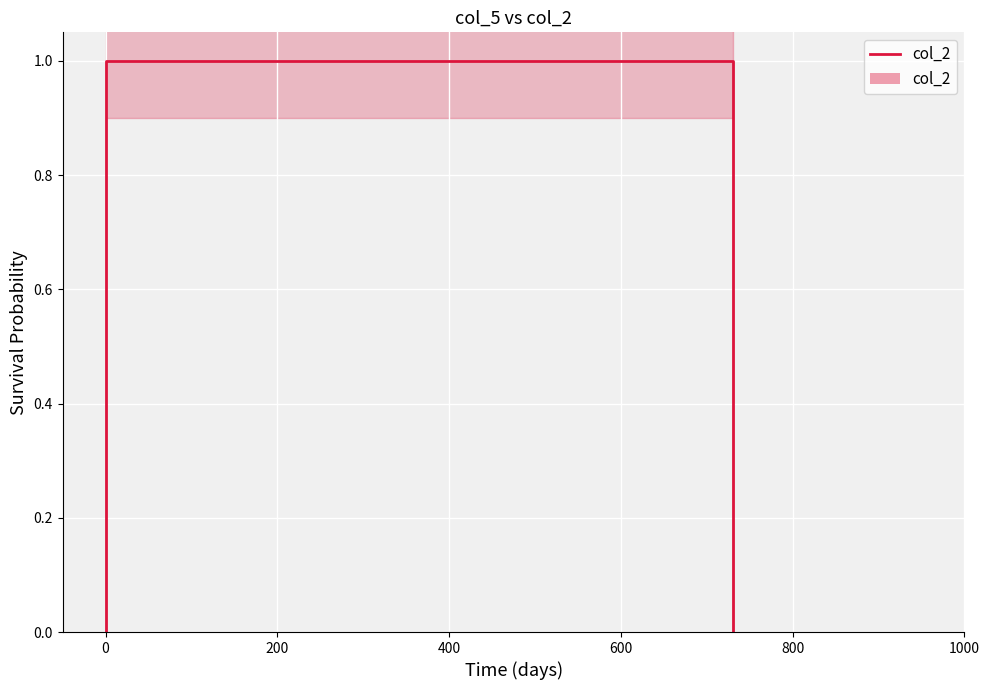

The value at 0 is 1. True or false?

True